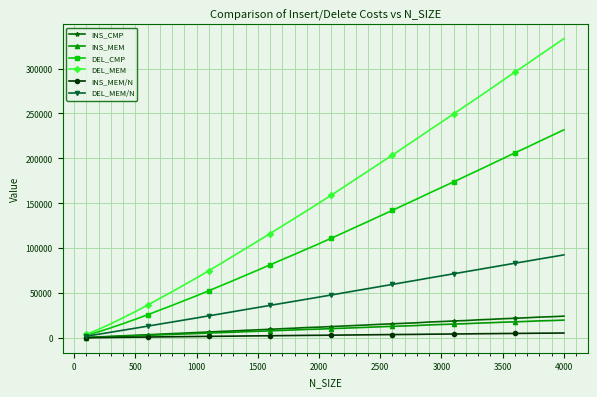

Which series has the largest range (max minus min)?

DEL_MEM